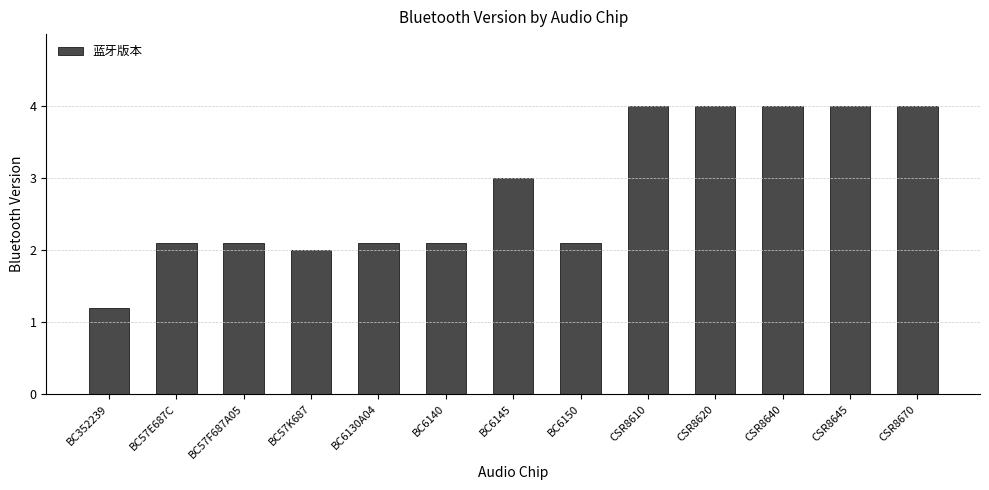

How many series are shown in this chart?

1